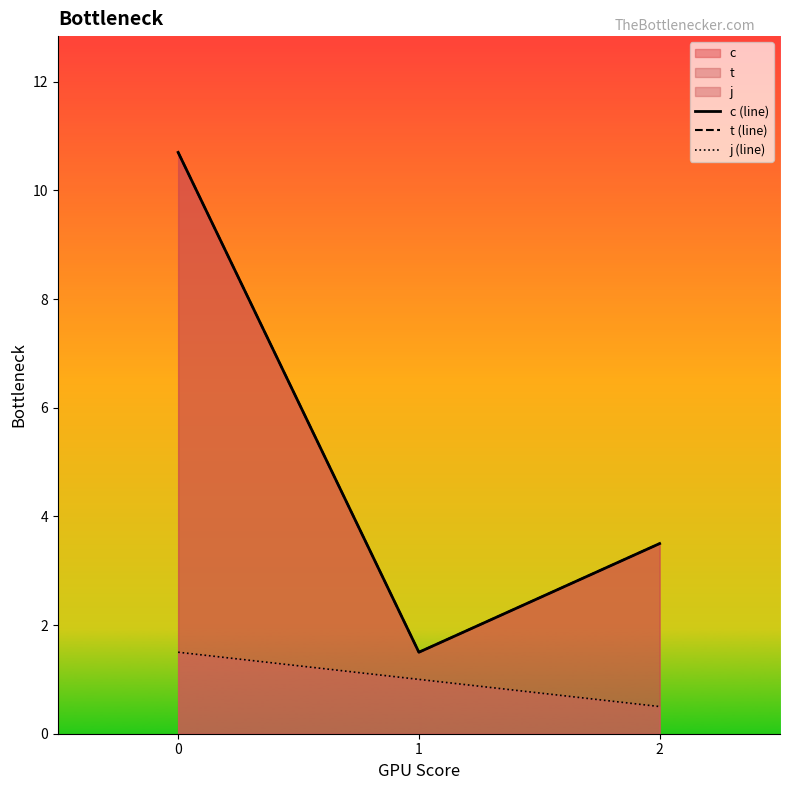

Count the number of categories in the chart.

3